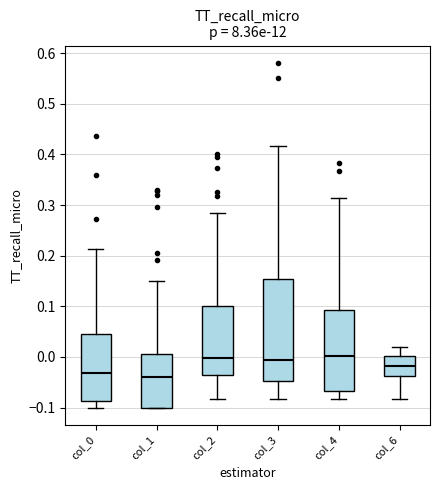

Where does the upper whisker of the box for col_3 end on the y-axis? The values are not printed on the chart, so give them approximately, as read against the axis.

0.42